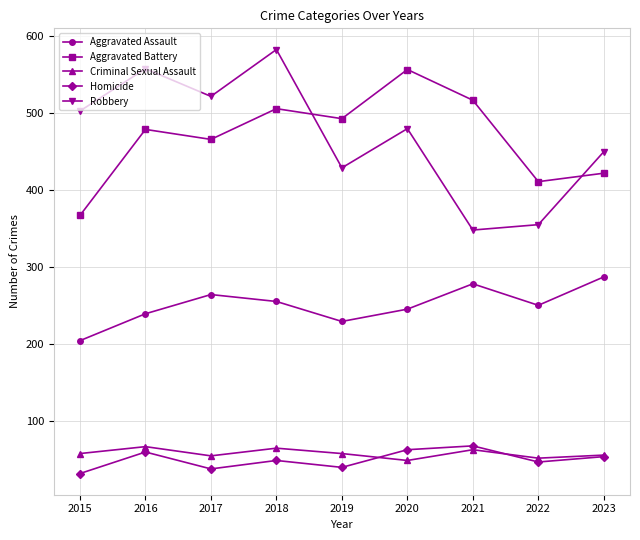

What is the total value across all series at 2020?

1392